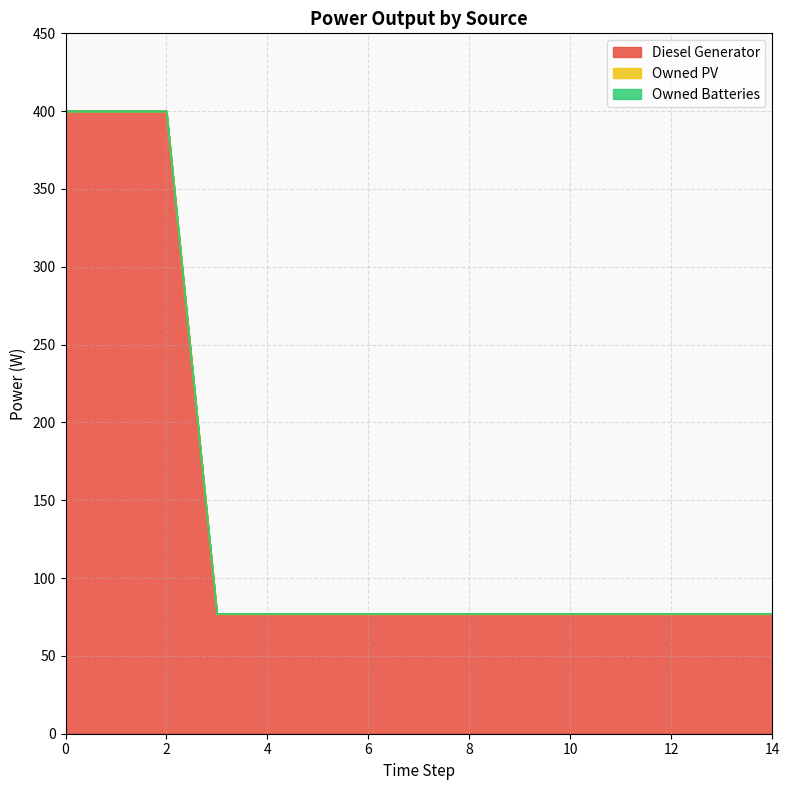

What is the sum of all Diesel Generator values?

2124.0